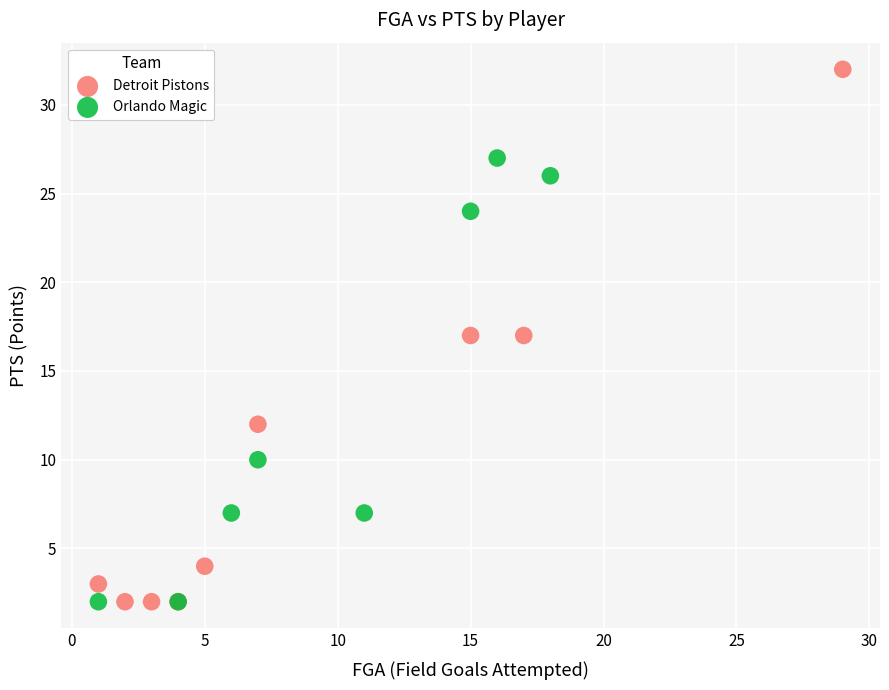

Which series contains the highest Y value?

Detroit Pistons